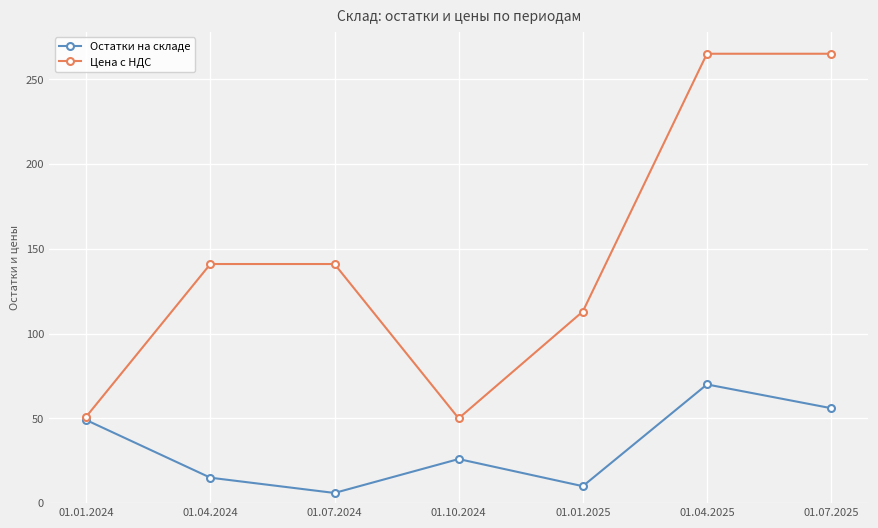

What is the label of the 2nd point from the left?

01.04.2024